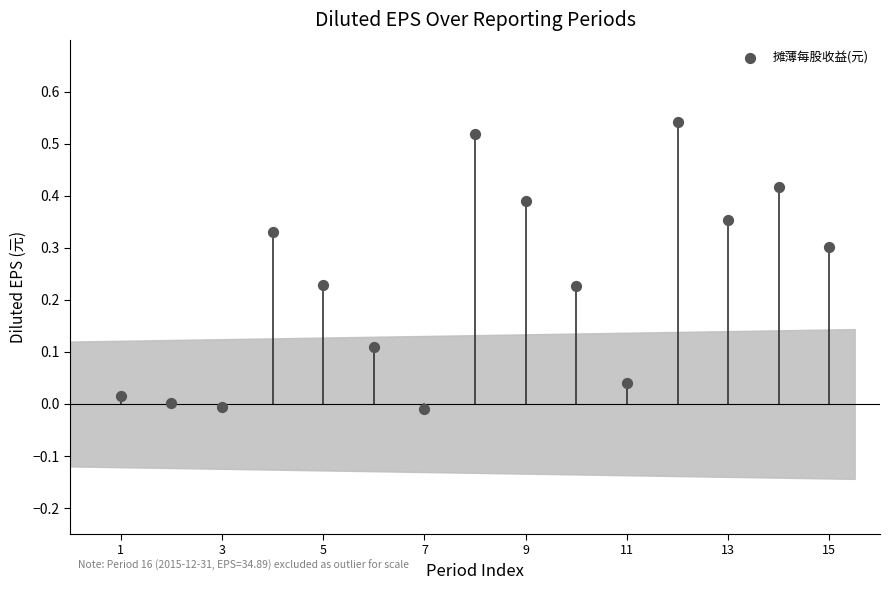

What is the range of X values (max minus min)?

14.0